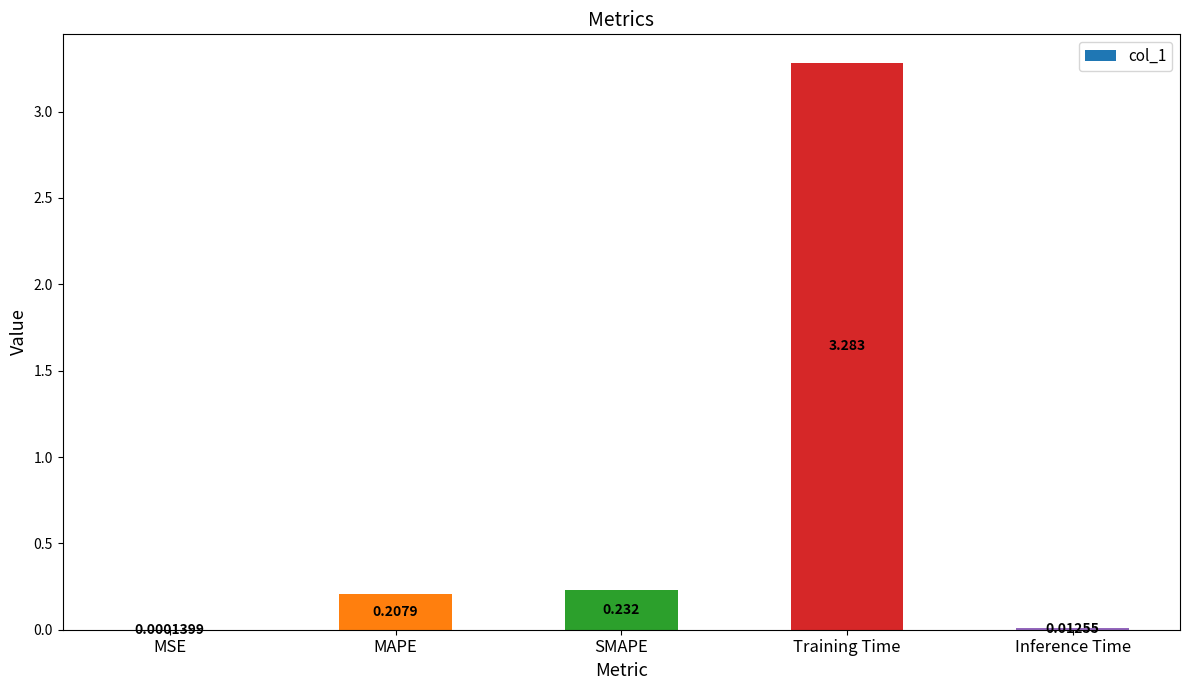

Between MAPE and Inference Time, which is larger?

MAPE